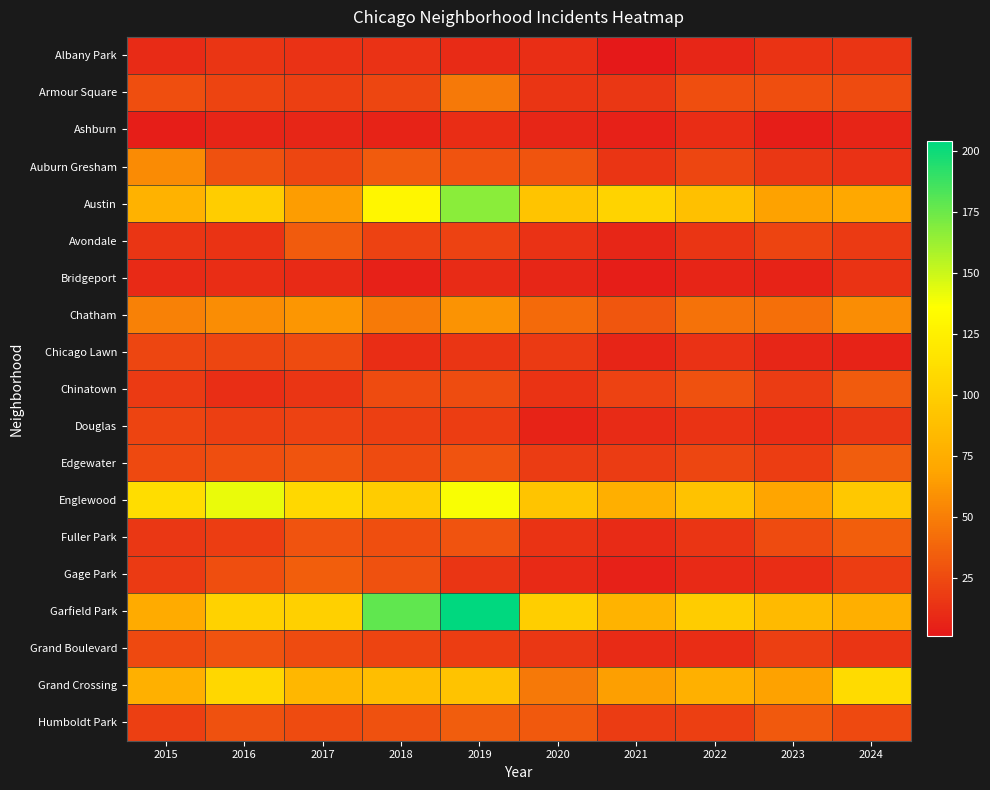

What is the minimum value shown in the chart?

1